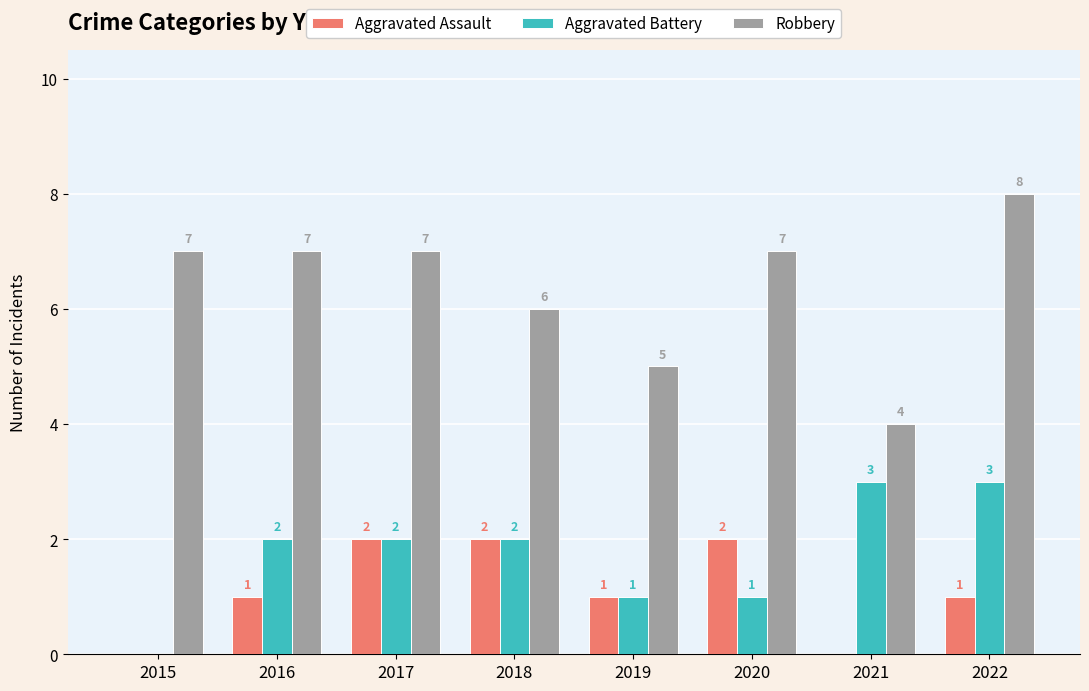

Is the value of Robbery at 2016 greater than the value of Aggravated Assault at 2017?

Yes